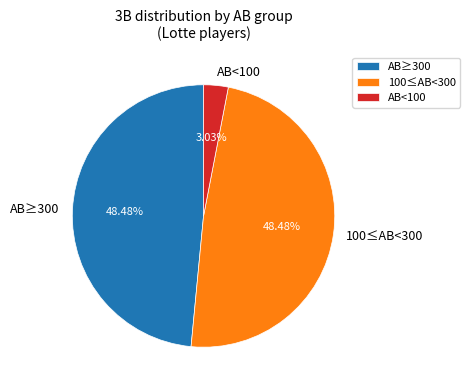

Combined, do 100≤AB<300 and AB<100 account for over 50%?

Yes